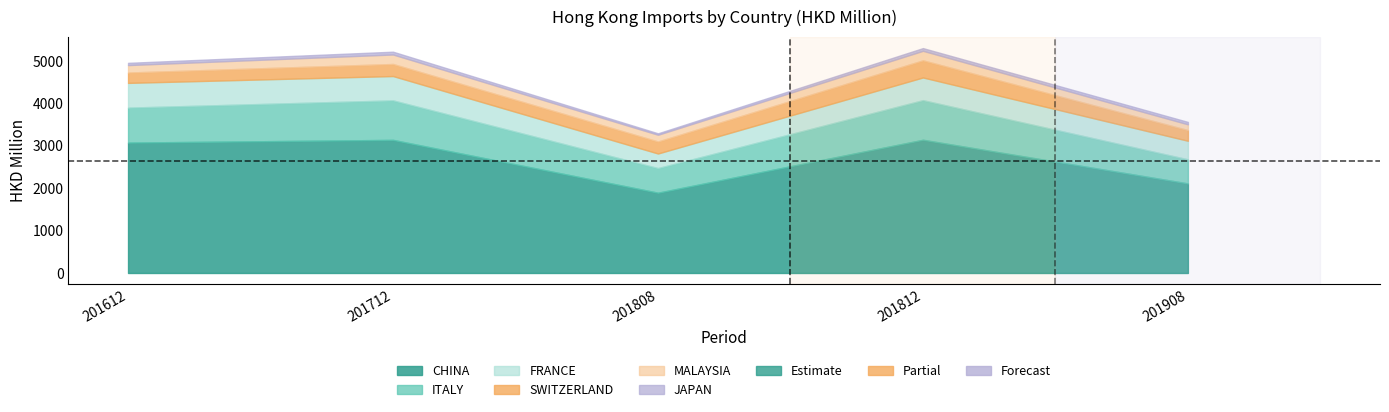

At which category does JAPAN reach its first local peak?

201712